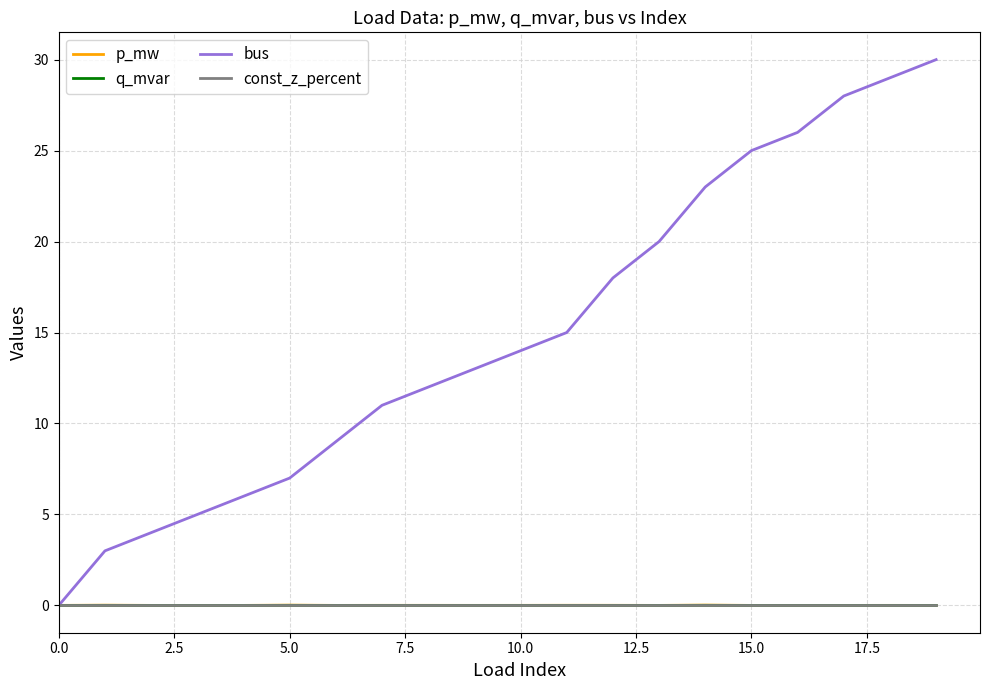

Which series has the largest range (max minus min)?

bus